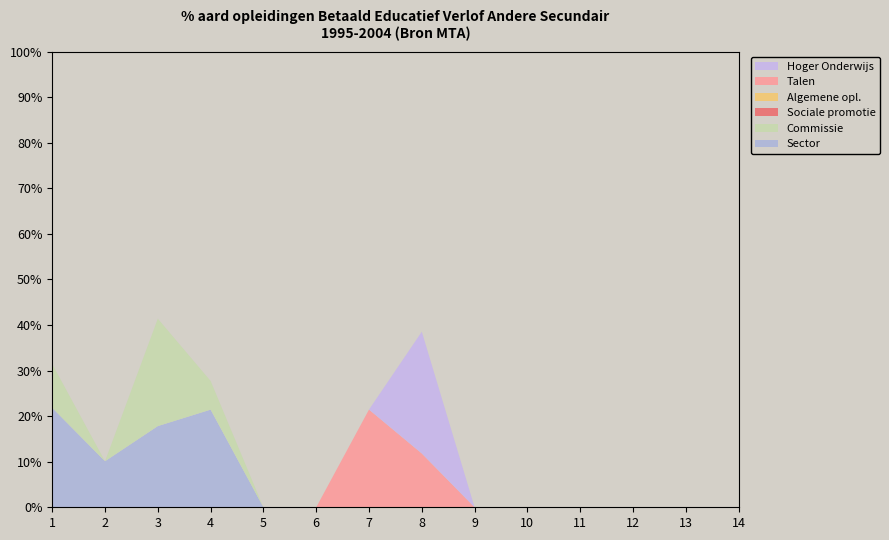

Reading left to right, transcribe all the data shown in this chart.

col_1: 1=0.2	2=0.1	3=0.2	4=0.2	5=0.0	6=0.0	7=0.0	8=0.0	9=0.0	10=0.0	11=0.0	12=0.0	13=0.0	14=0.0
col_2: 1=0.1	2=0.0	3=0.2	4=0.1	5=0.0	6=0.0	7=0.0	8=0.0	9=0.0	10=0.0	11=0.0	12=0.0	13=0.0	14=0.0
col_3: 1=0.0	2=0.0	3=0.0	4=0.0	5=0.0	6=0.0	7=0.0	8=0.0	9=0.0	10=0.0	11=0.0	12=0.0	13=0.0	14=0.0
col_4: 1=0.0	2=0.0	3=0.0	4=0.0	5=0.0	6=0.0	7=0.0	8=0.0	9=0.0	10=0.0	11=0.0	12=0.0	13=0.0	14=0.0
col_6: 1=0.0	2=0.0	3=0.0	4=0.0	5=0.0	6=0.0	7=0.2	8=0.1	9=0.0	10=0.0	11=0.0	12=0.0	13=0.0	14=0.0
col_7: 1=0.0	2=0.0	3=0.0	4=0.0	5=0.0	6=0.0	7=0.0	8=0.3	9=0.0	10=0.0	11=0.0	12=0.0	13=0.0	14=0.0